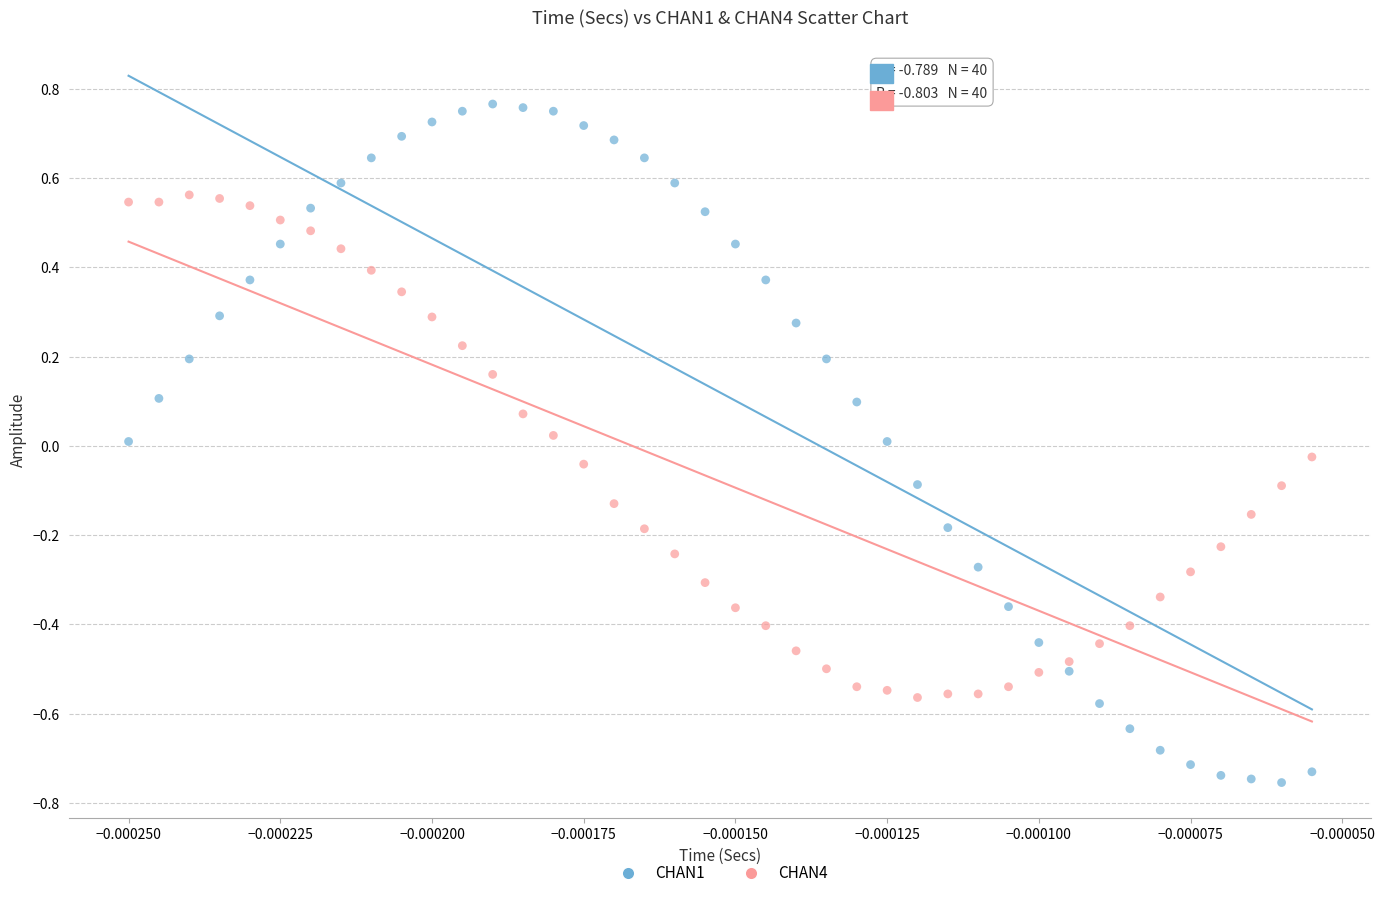

Which series reaches the minimum Y coordinate?

CHAN1